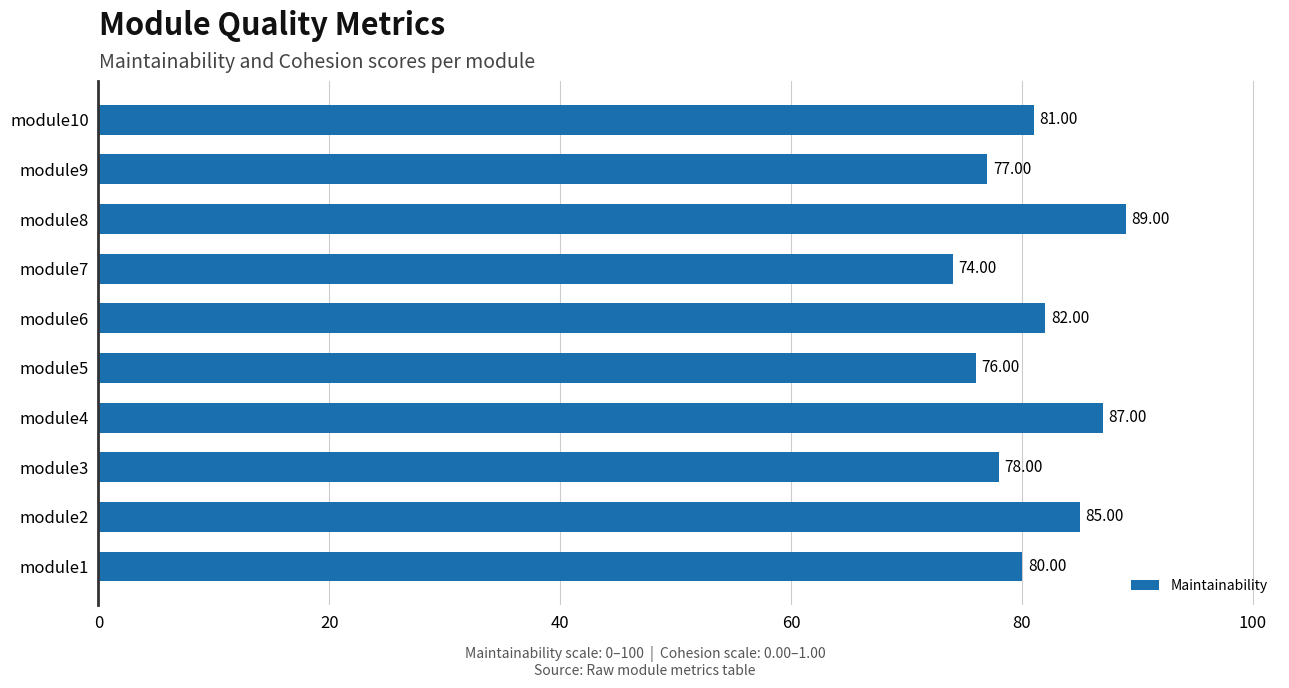

What is the difference between the second highest and second lowest values?

11